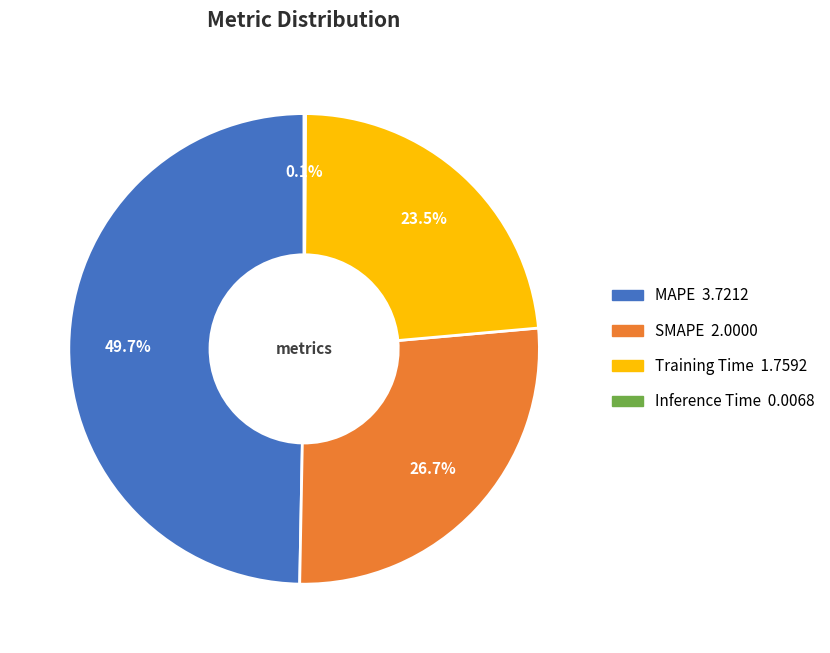

Is there any slice that represents more than half of the pie?

No